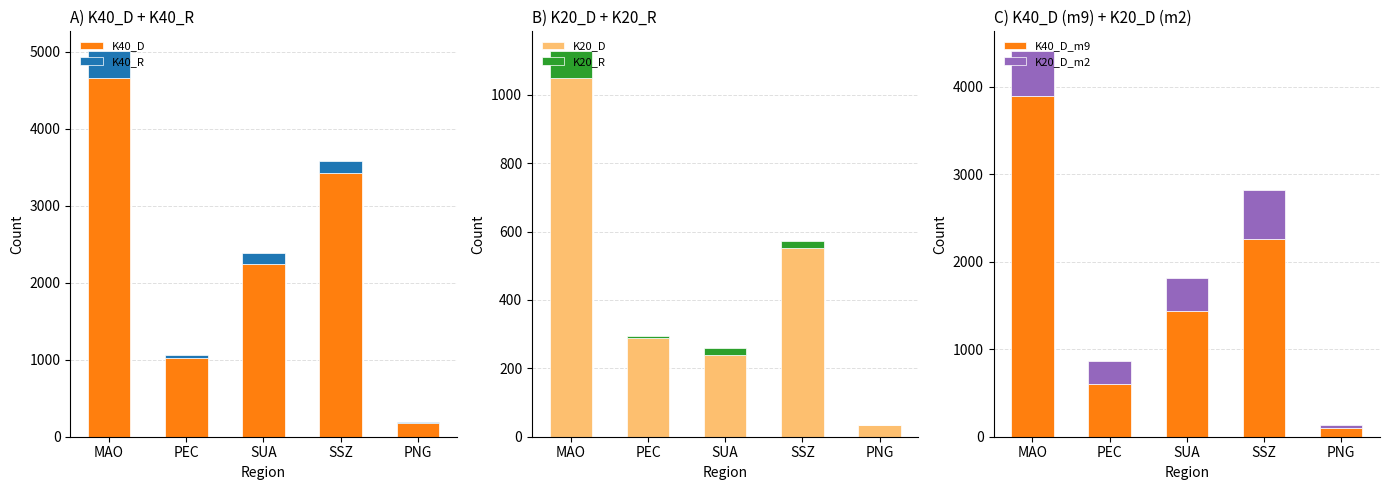

What is the difference between the K40_D_m9 values at SSZ and SUA?

826